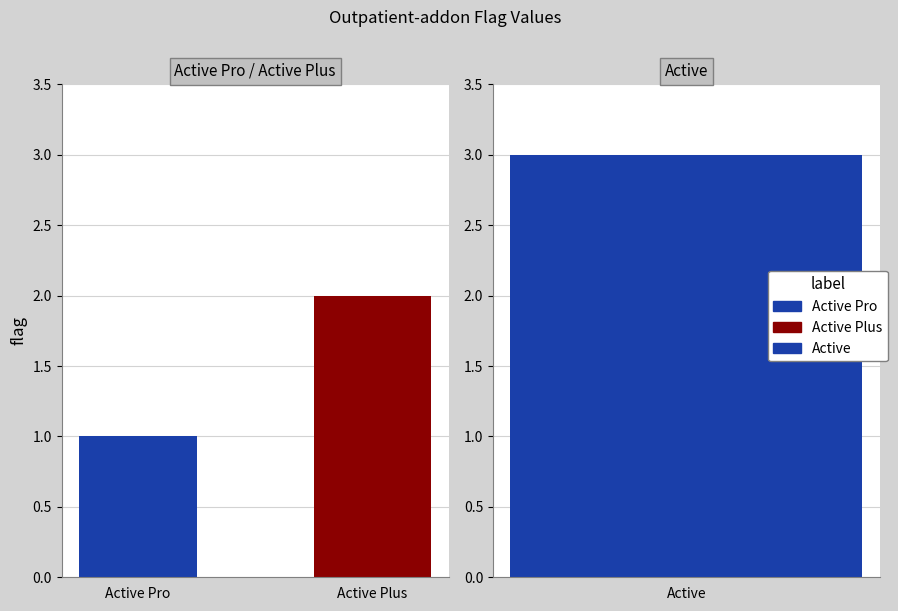

Rank the categories by value from lowest to highest.

Active Pro, Active Plus, Active